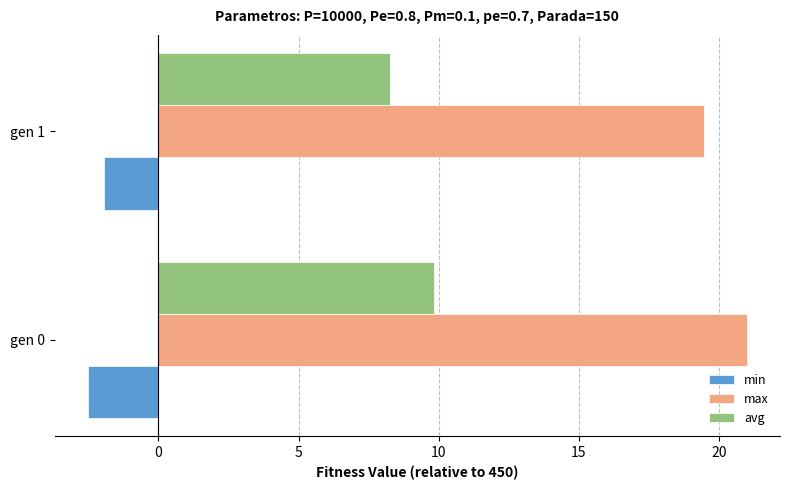

At which label does max reach its minimum?

gen 1